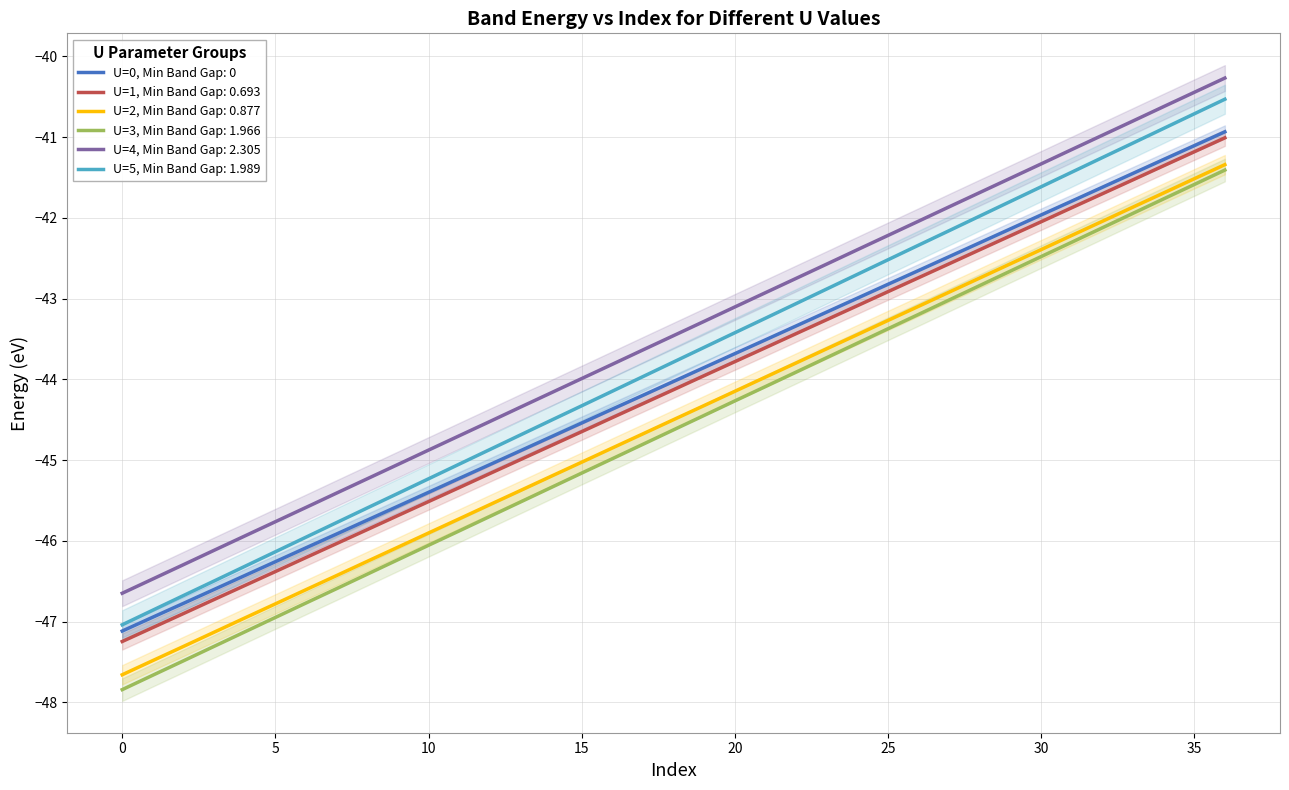

The U=2 series shows -44.7 at 17. True or false?

True